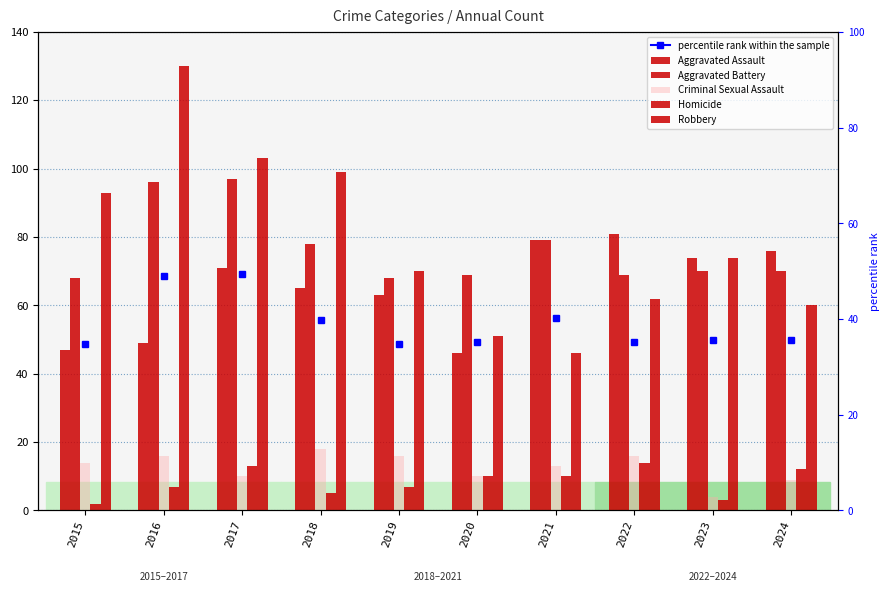

What is the difference between the Robbery values at 2023 and 2017?

29